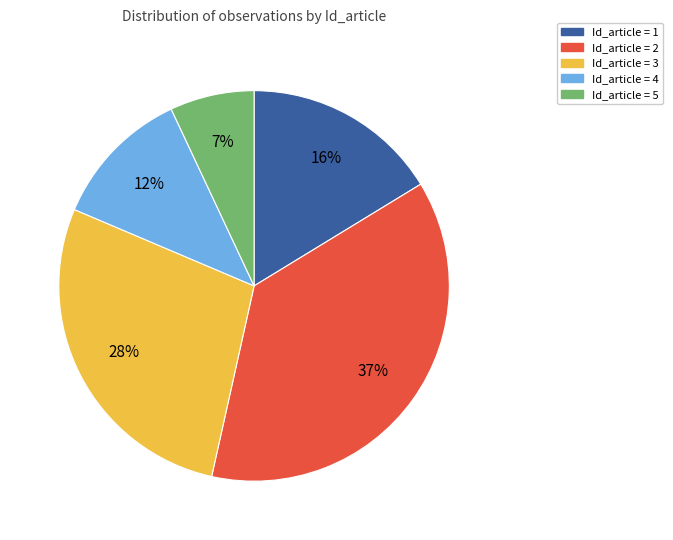

To the nearest percent, what is the difference between the largest and smallest slice percentages?

30%